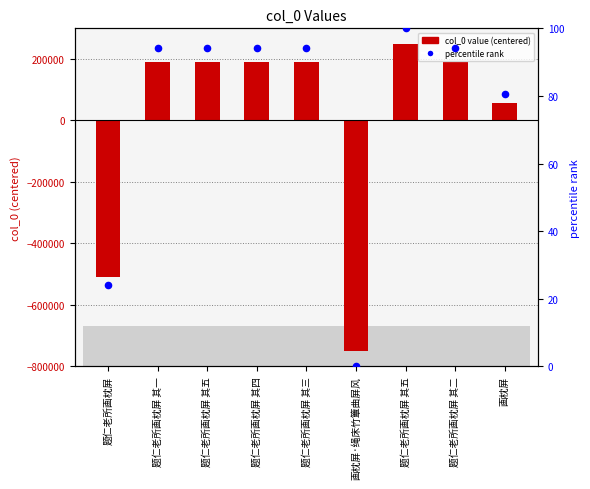

Is the value of percentile rank at 题仁老所画枕屏 其一 greater than the value of col_0 value (centered) at 题仁老所画枕屏 其三?

No